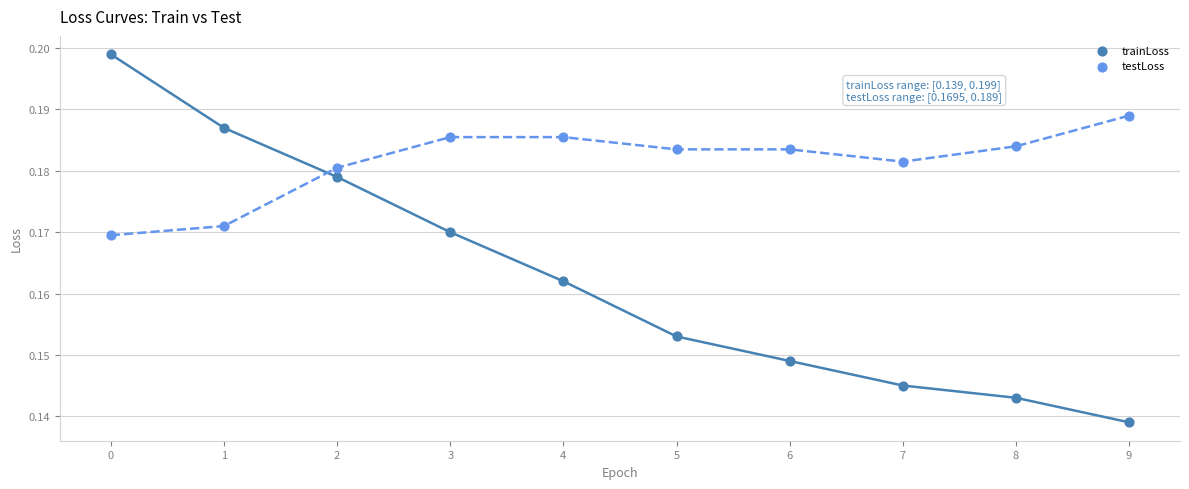

Which series reaches the minimum Y coordinate?

trainLoss